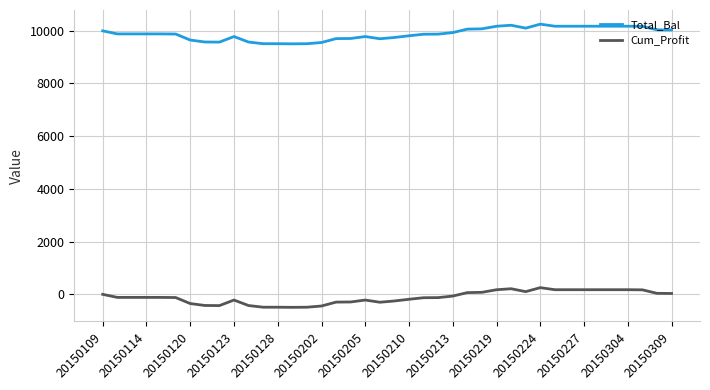

What is the difference between the maximum and minimum values in the Total_Bal series?

746.8